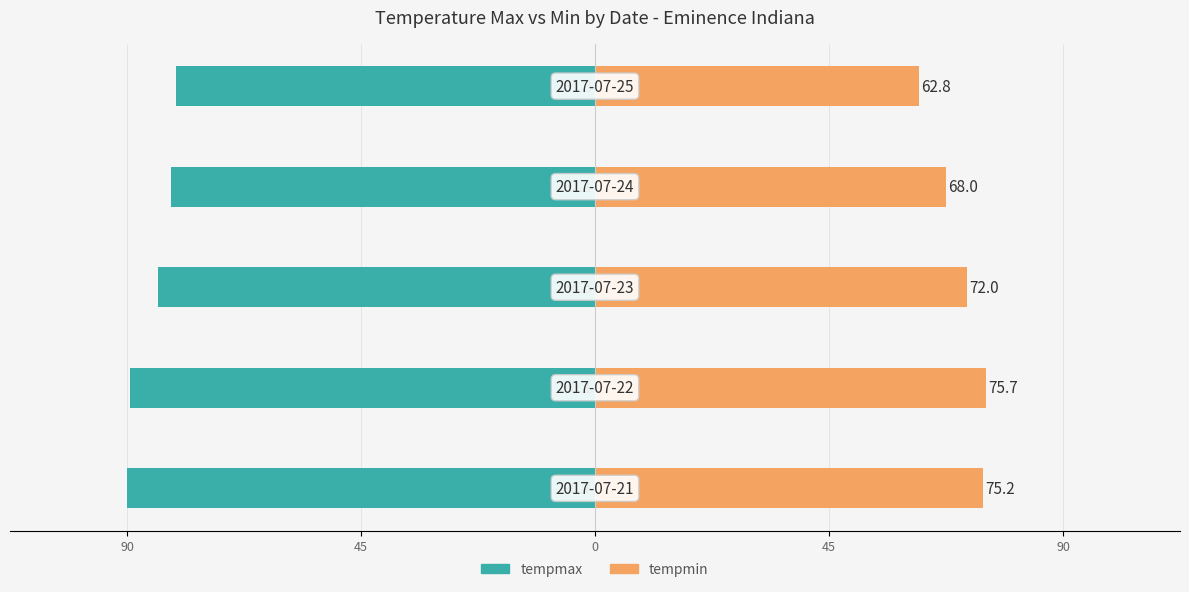

At how many categories does at least one series exceed 42?

5